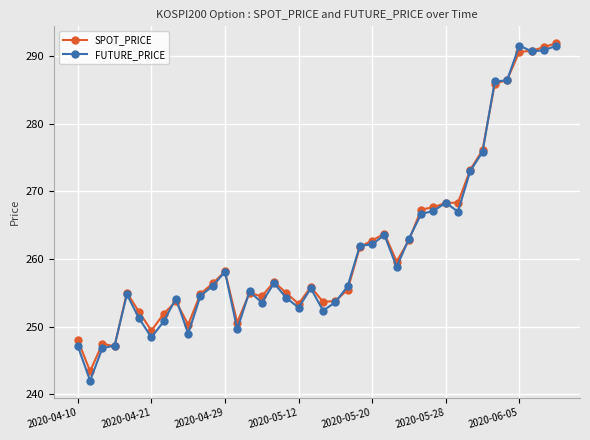

True or false: FUTURE_PRICE has more than 2 interior local peaks.

True